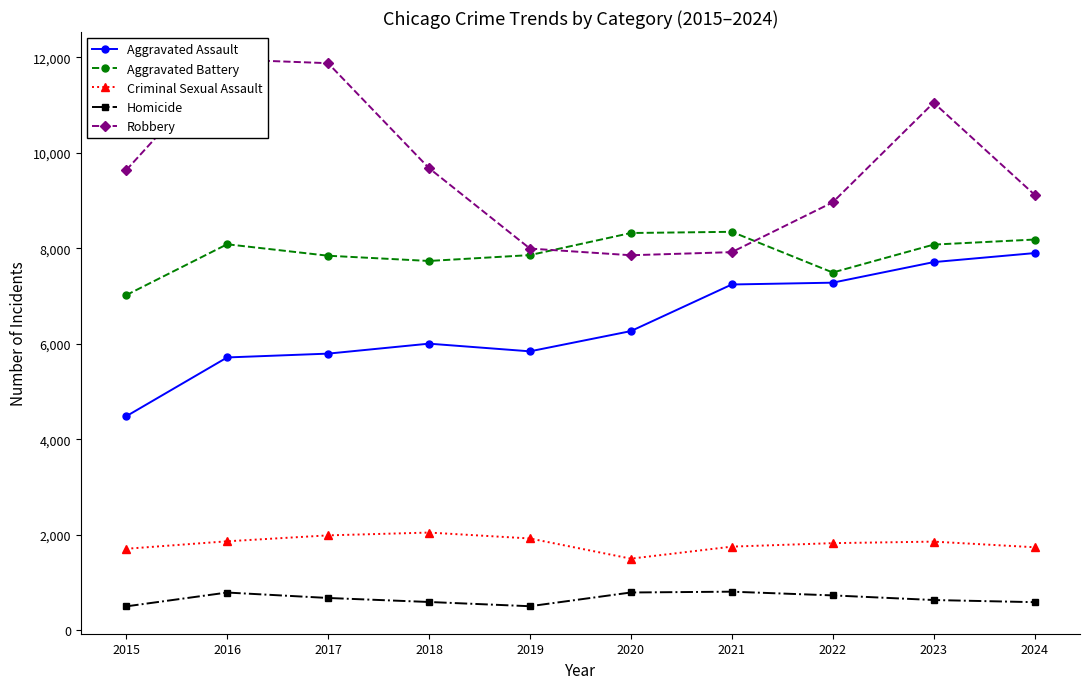

At which label is Robbery closest to 9907?

2018